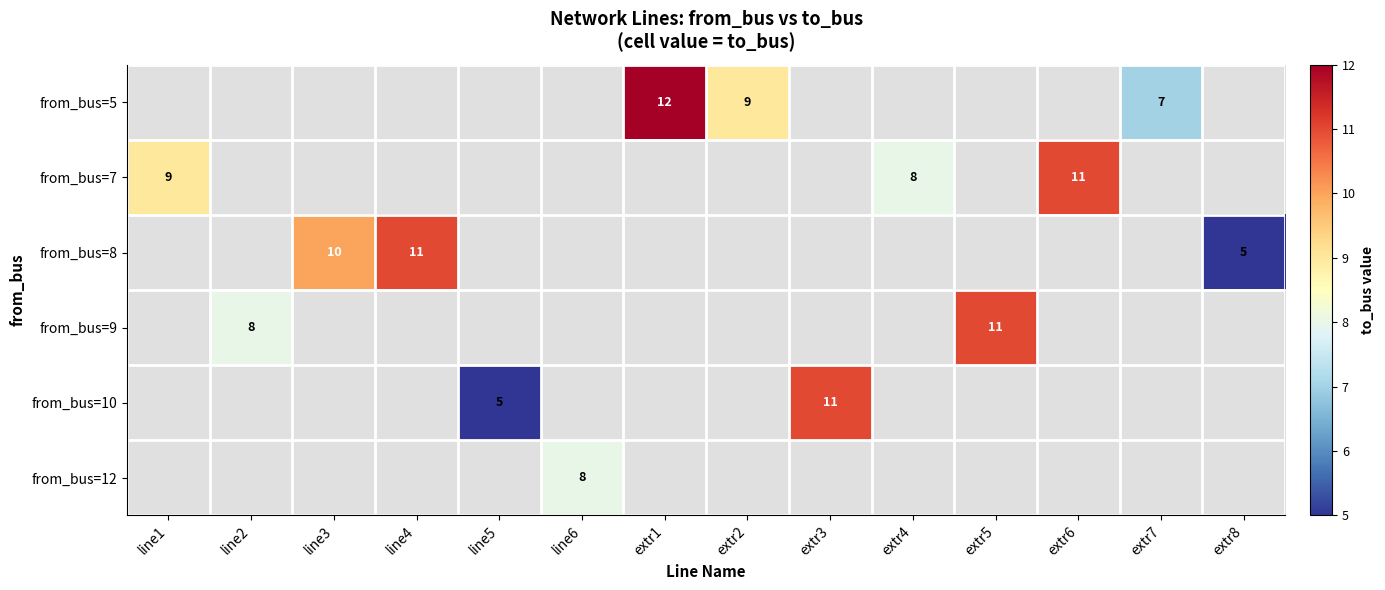

The value of from_bus=9 at line2 is 14. True or false?

False